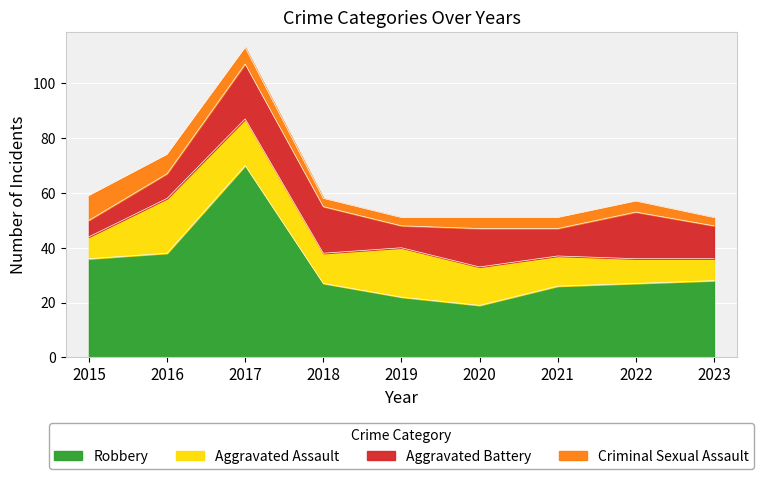

How many values in the Aggravated Battery series are below 12?

4